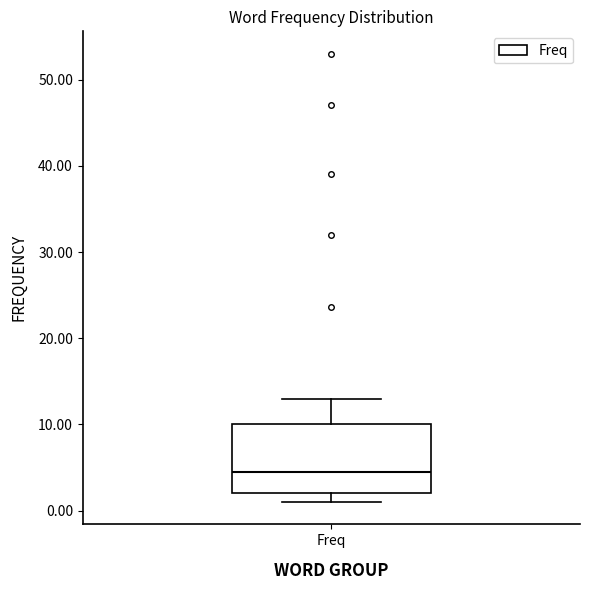

Read this box plot against the y-axis: the position of the median line, the range covered by the box, and the ends of both whiskers. The values are not printed on the chart, so give them approximately, as read against the axis.

median 5, box 2 to 10, whiskers 1 to 13